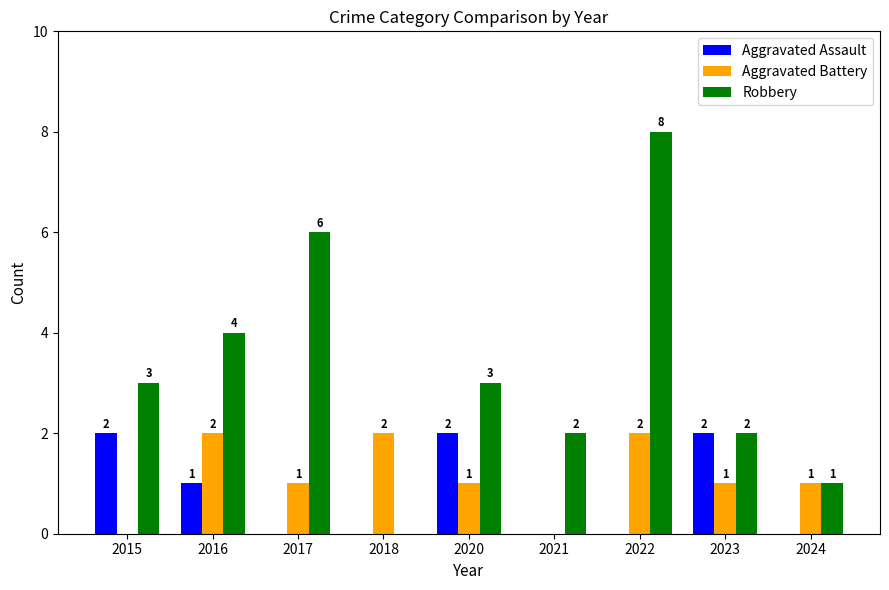

Is it true that Aggravated Assault equals 0 at 2017?

True